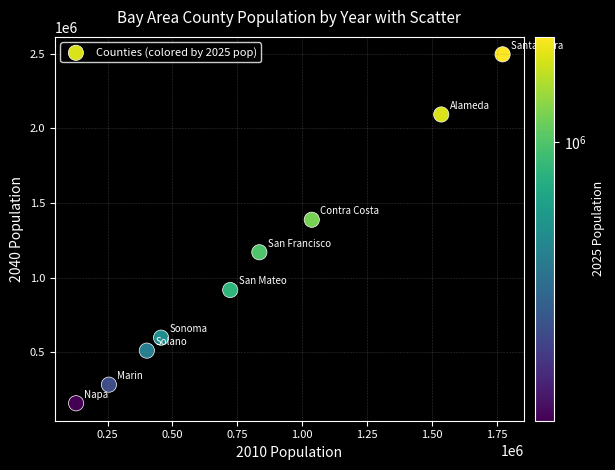

What Y value in the scatter plot is closest to 1326577?

1387295